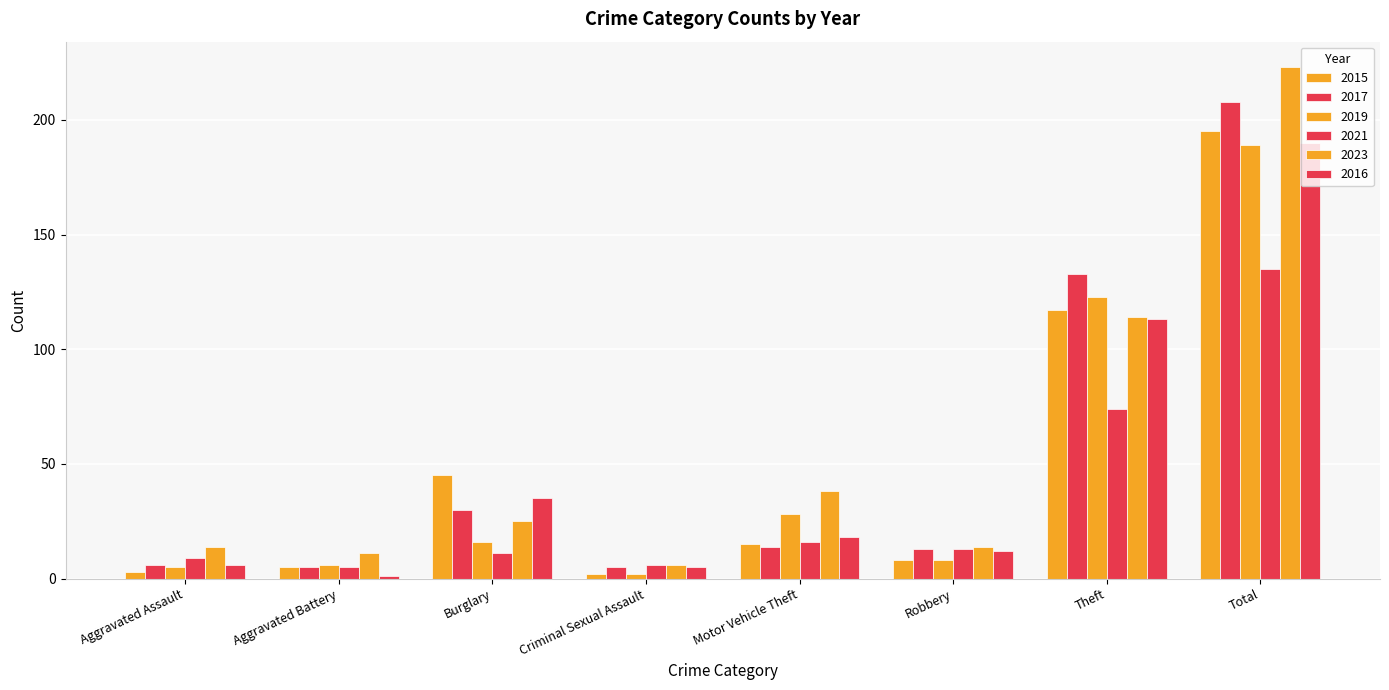

At which category does the chart reach its minimum across all series?

Aggravated Battery